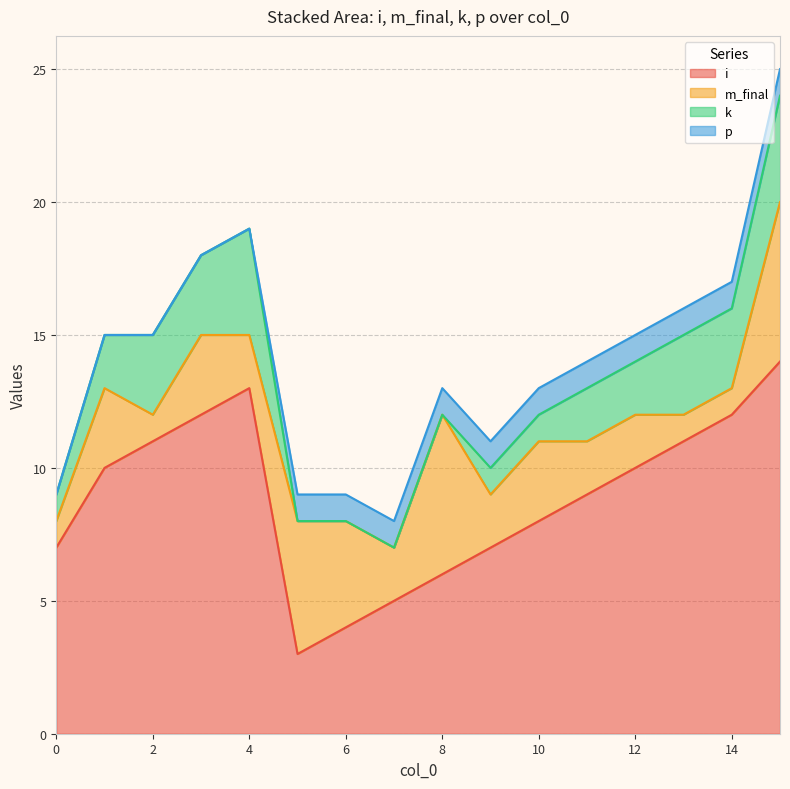

What is the greatest value displayed?

14